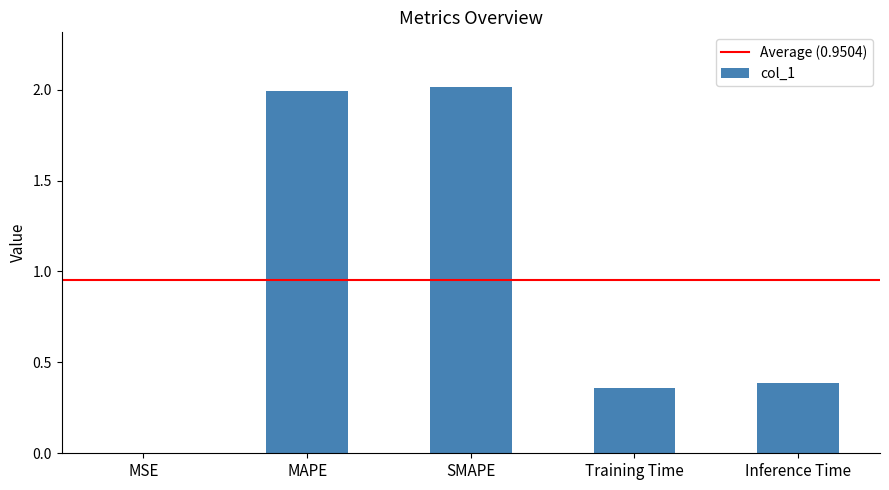

What is the approximate value at SMAPE?

2.0